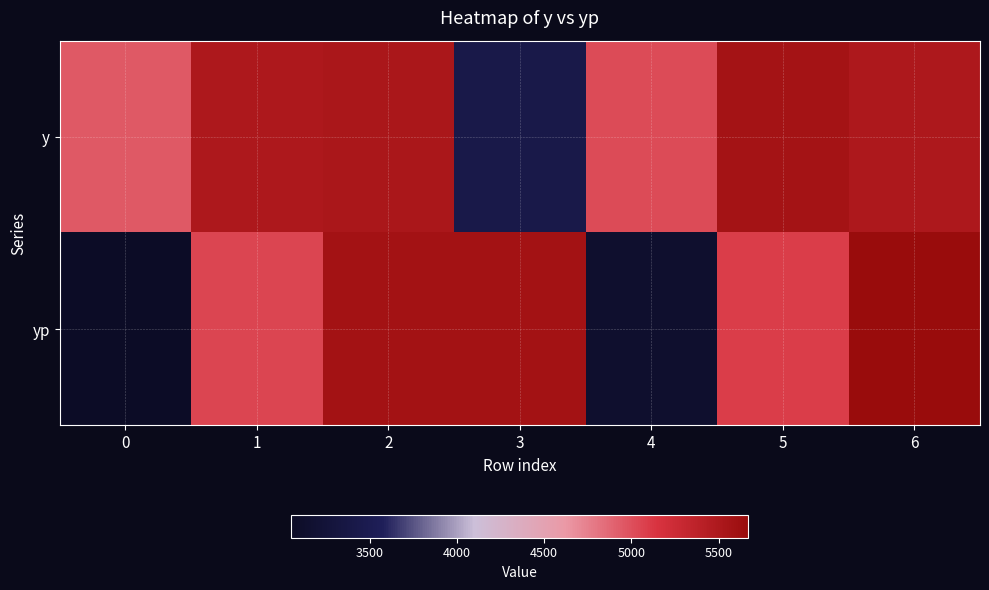

What is the minimum value shown in the chart?

3050.9